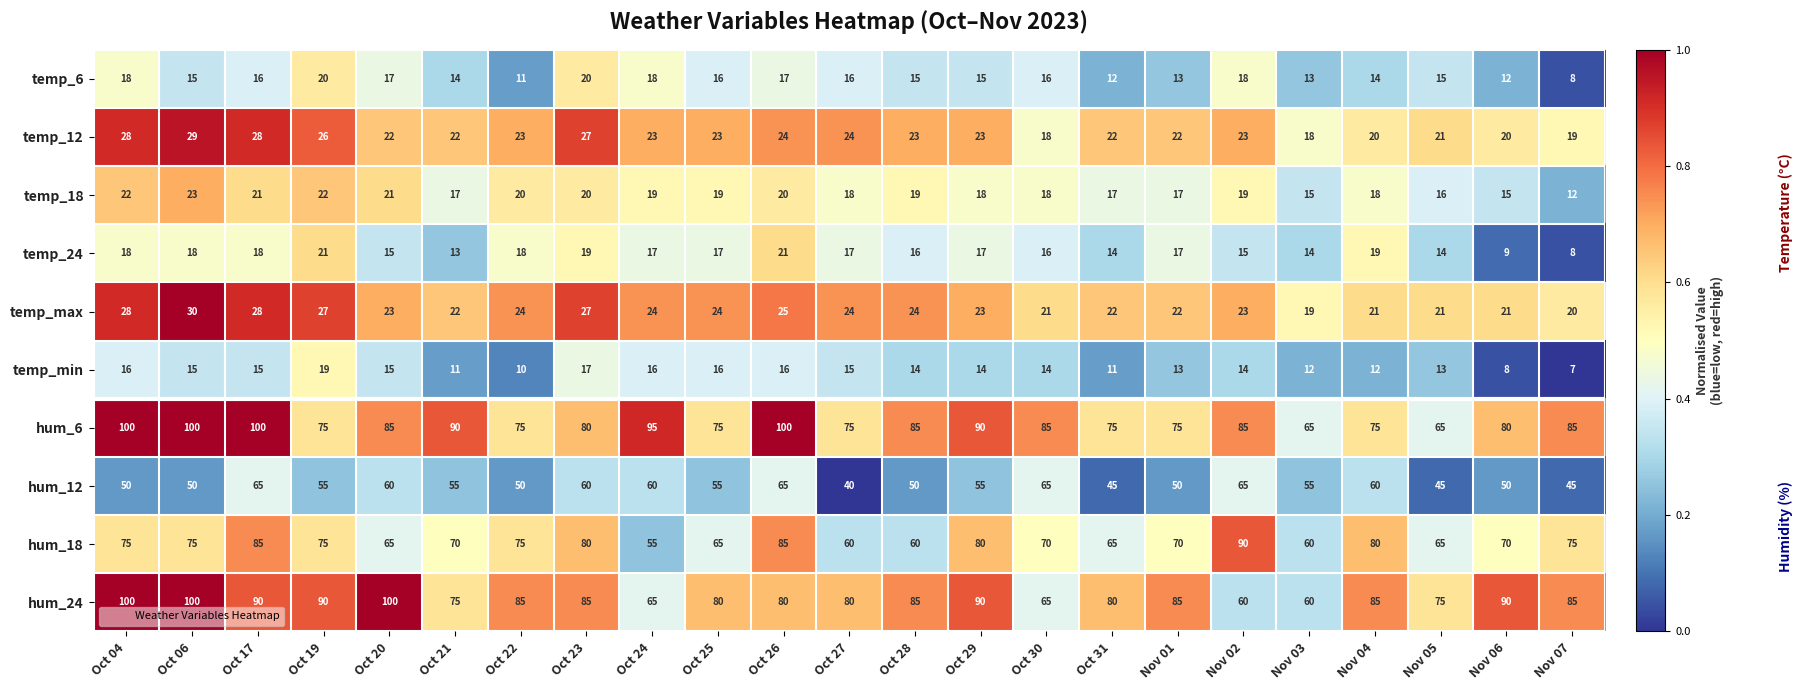

What is the approximate value of temp_12 at Nov 03, to the nearest 5?

20